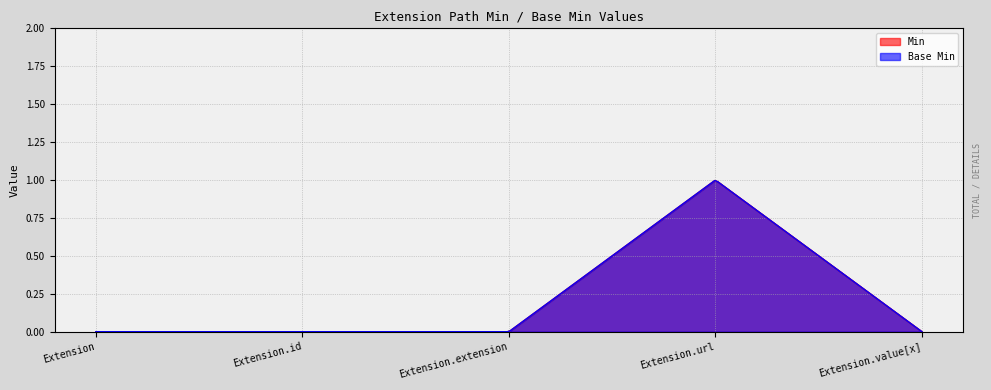

Is it true that Base Min equals 1 at Extension.url?

True